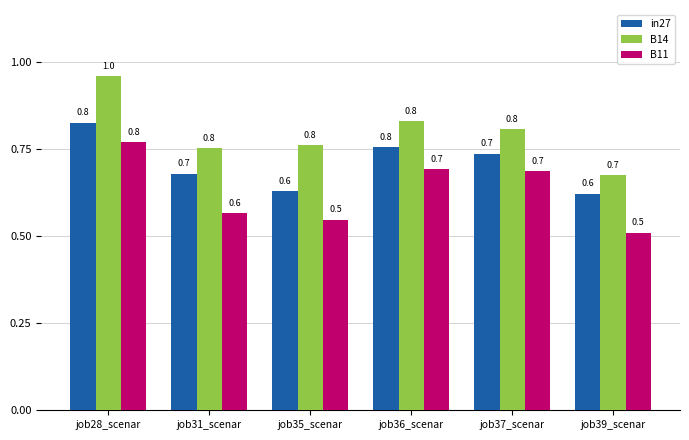

Reading right to left, extract all data points from this chart.

in27: job39_scenar=0.6	job37_scenar=0.7	job36_scenar=0.8	job35_scenar=0.6	job31_scenar=0.7	job28_scenar=0.8
B14: job39_scenar=0.7	job37_scenar=0.8	job36_scenar=0.8	job35_scenar=0.8	job31_scenar=0.8	job28_scenar=1.0
B11: job39_scenar=0.5	job37_scenar=0.7	job36_scenar=0.7	job35_scenar=0.5	job31_scenar=0.6	job28_scenar=0.8